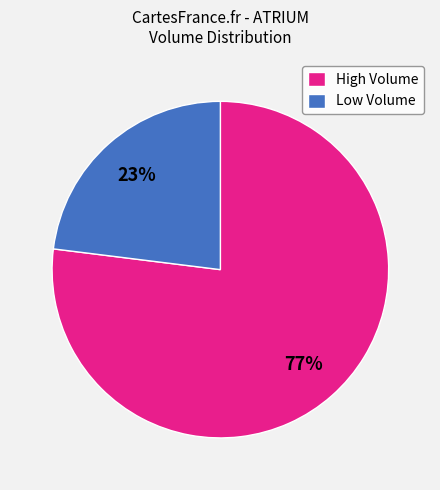

To the nearest percent, what portion does Low Volume represent?

23%